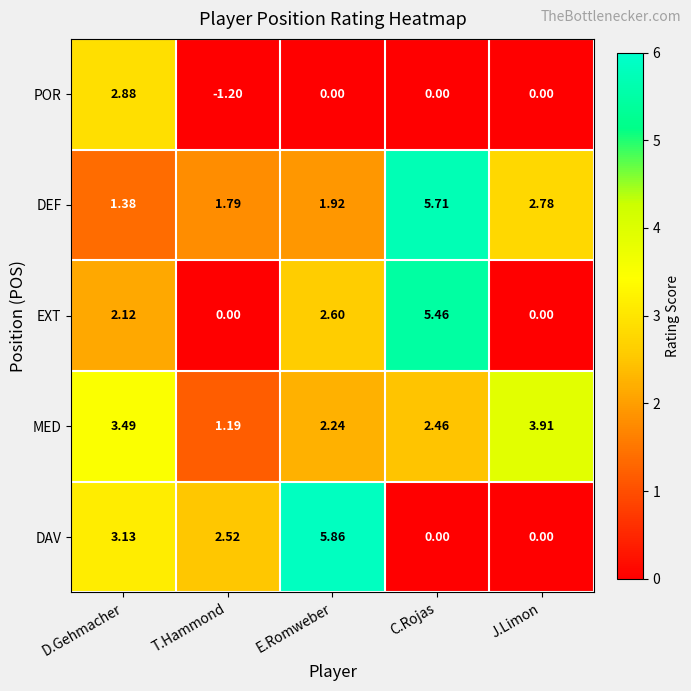

Which series has the widest spread of values?

DAV